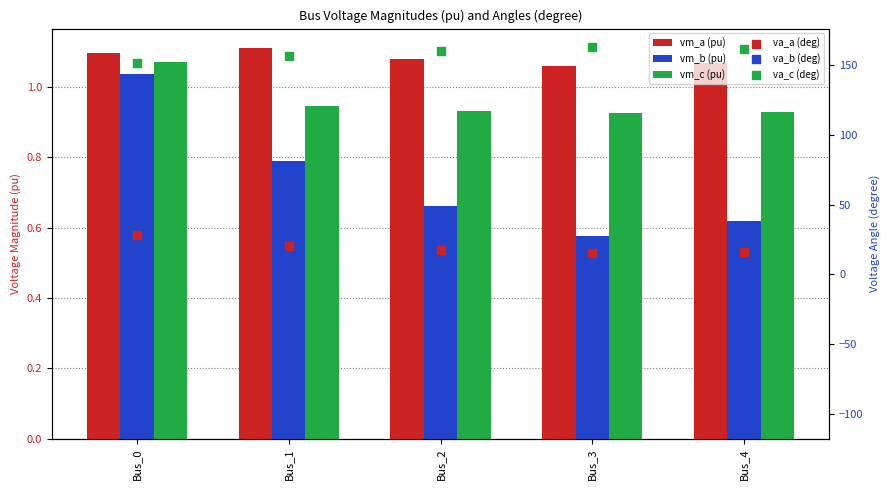

Which series has the largest Y range (max minus min)?

pf_va_a_degree